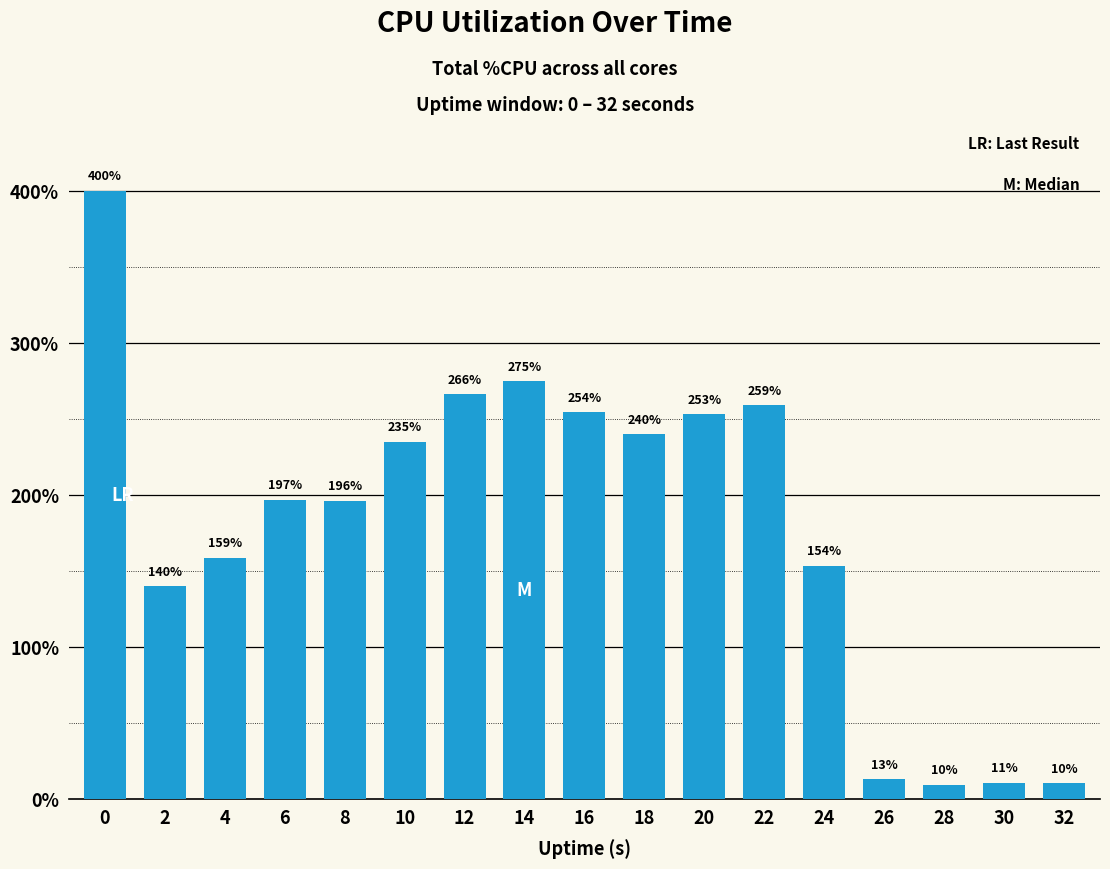

Where is the data nearest to the value 204?

6